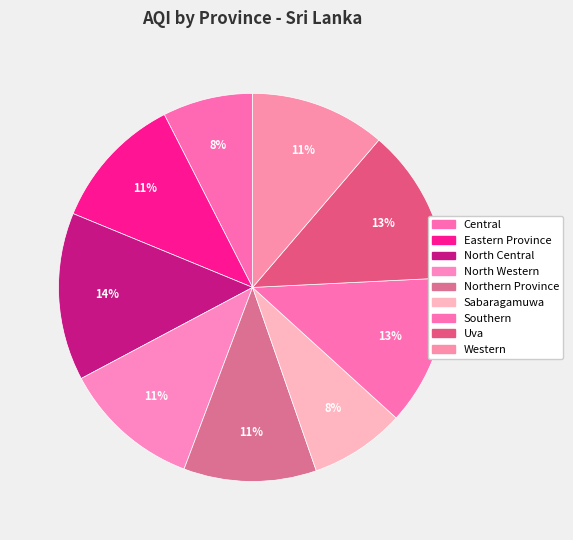

Which slice is the largest?

North Central